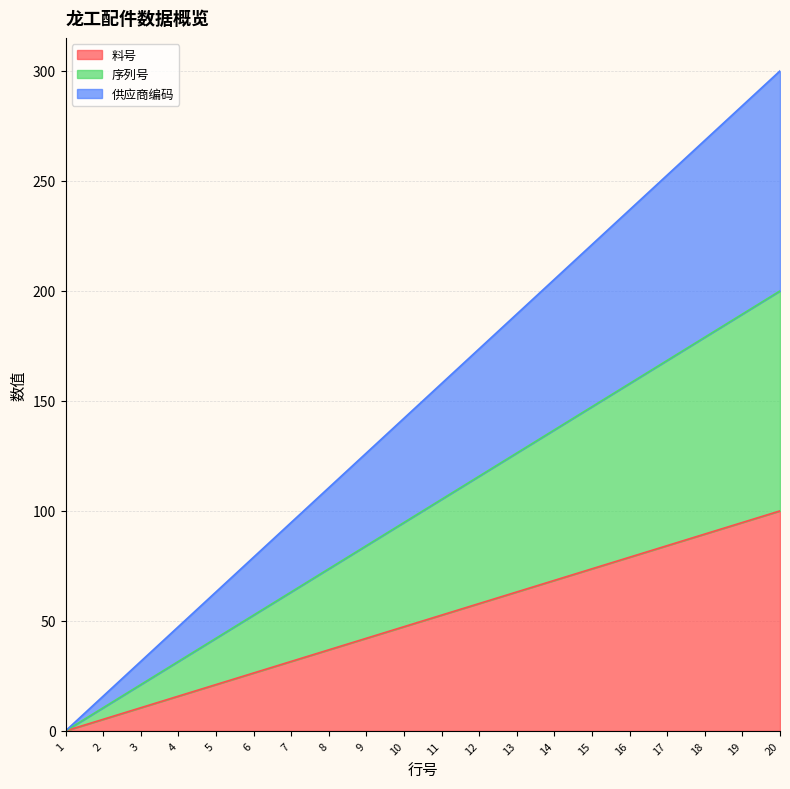

Does the chart have visible grid lines?

Yes